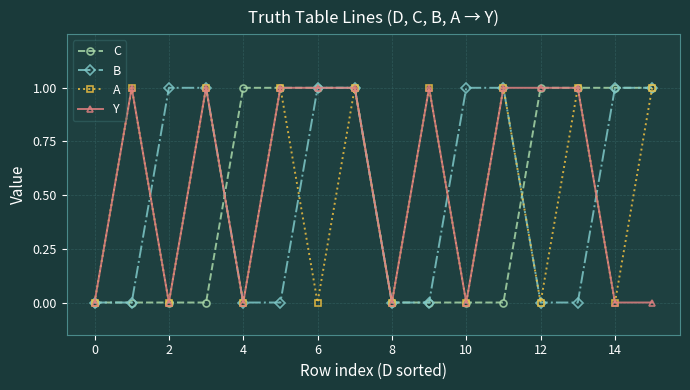

What is the value of the C point at the 5th from the left?

1